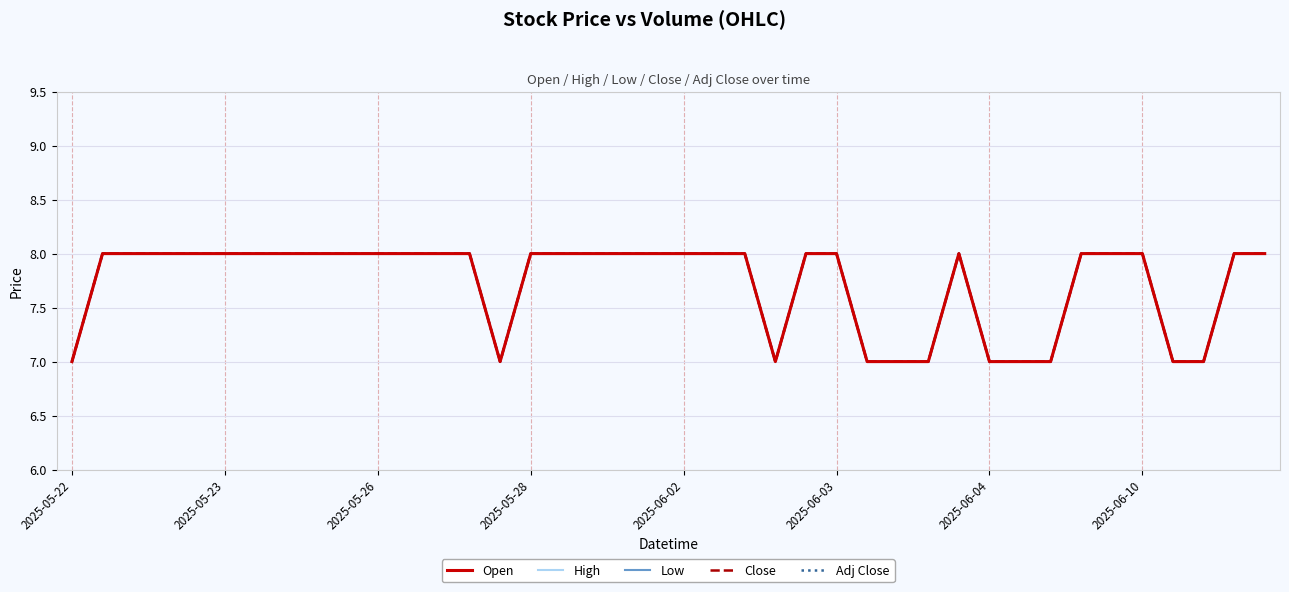

Reading right to left, extract all data points from this chart.

Open: 8	8	7	7	8	8	8	7	7	7	8	7	7	7	8	8	7	8	8	8	8	8	8	8	8	7	8	8	8	8	8	8	8	8	8	8	8	8	8	7
High: 8	8	7	7	8	8	8	7	7	7	8	7	7	7	8	8	7	8	8	8	8	8	8	8	8	7	8	8	8	8	8	8	8	8	8	8	8	8	8	7
Low: 8	8	7	7	8	8	8	7	7	7	8	7	7	7	8	8	7	8	8	8	8	8	8	8	8	7	8	8	8	8	8	8	8	8	8	8	8	8	8	7
Close: 8	8	7	7	8	8	8	7	7	7	8	7	7	7	8	8	7	8	8	8	8	8	8	8	8	7	8	8	8	8	8	8	8	8	8	8	8	8	8	7
Adj Close: 8	8	7	7	8	8	8	7	7	7	8	7	7	7	8	8	7	8	8	8	8	8	8	8	8	7	8	8	8	8	8	8	8	8	8	8	8	8	8	7